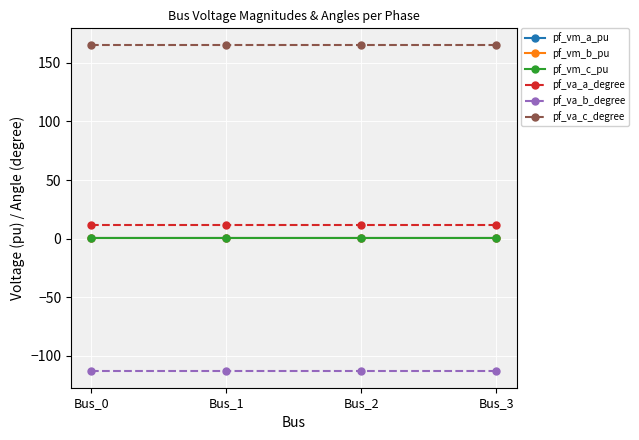

What is the minimum value for pf_va_c_degree?

165.5